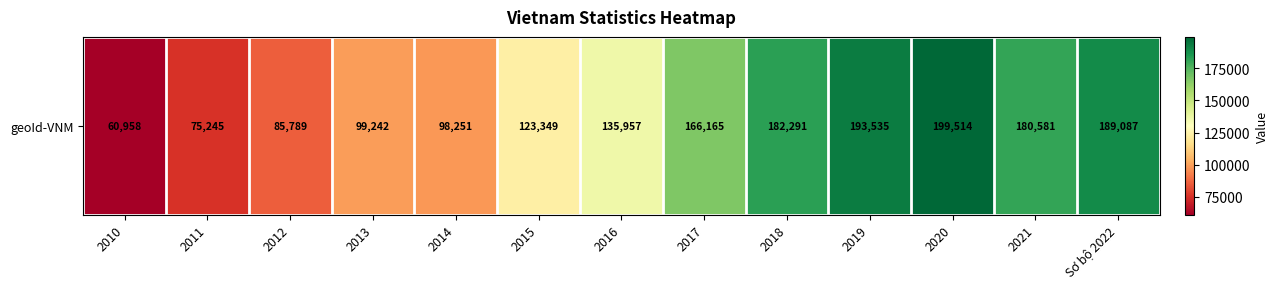

What is the difference between the maximum and second lowest values?

124269